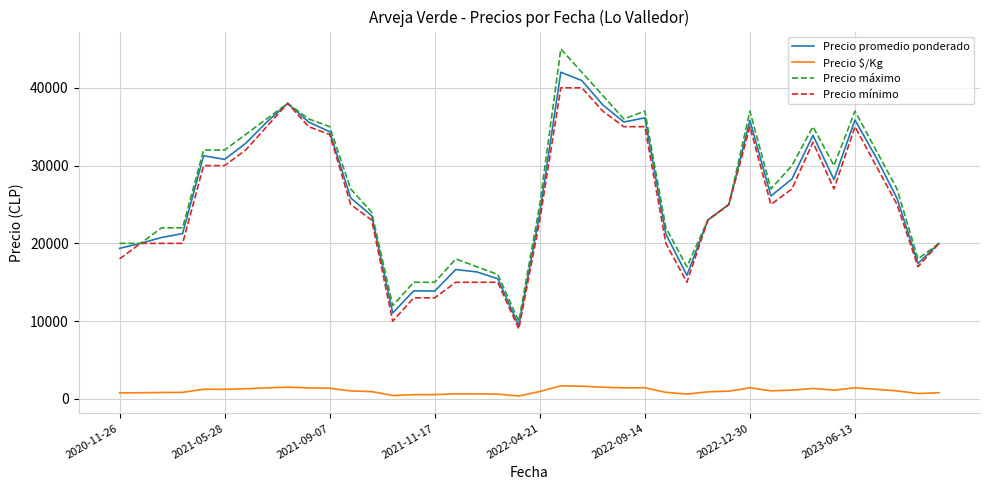

What is the difference between the second highest and second lowest values in the Precio $/Kg series?

1195